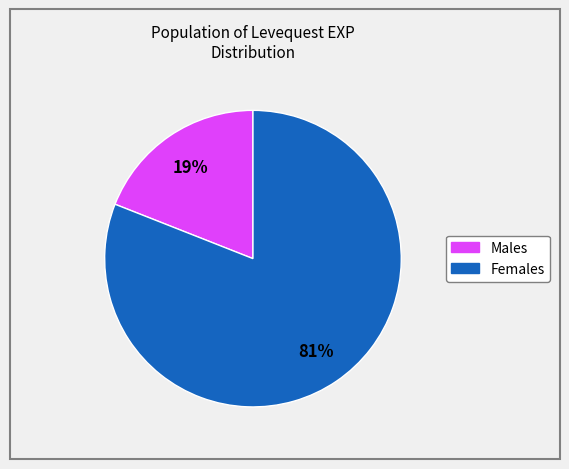

To the nearest percent, what is the difference between the largest and smallest slice percentages?

62%